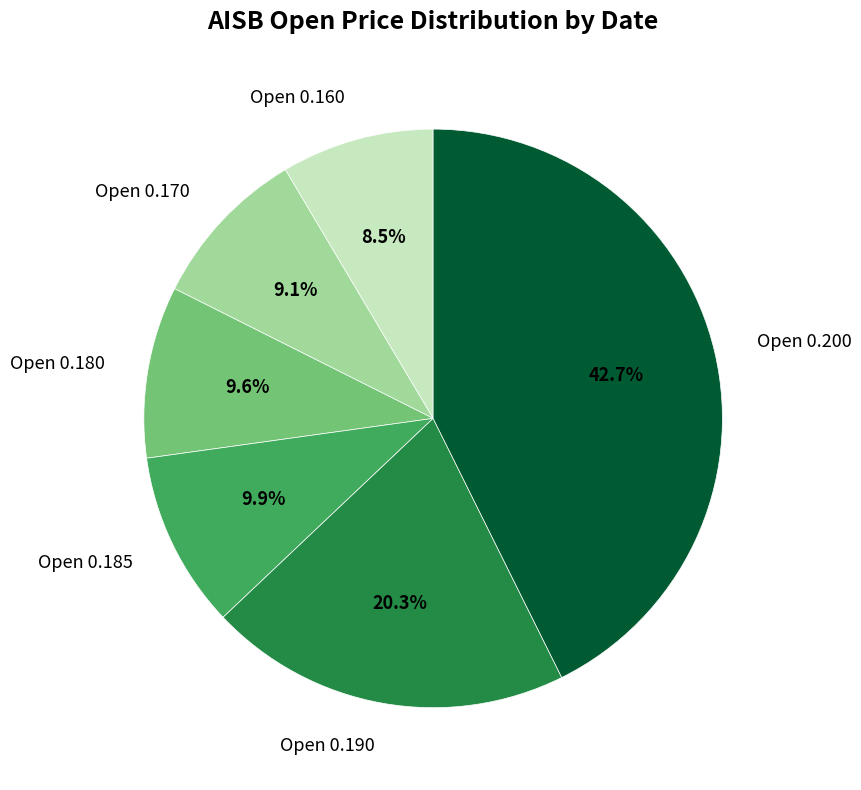

Which slice is the largest?

Open 0.200